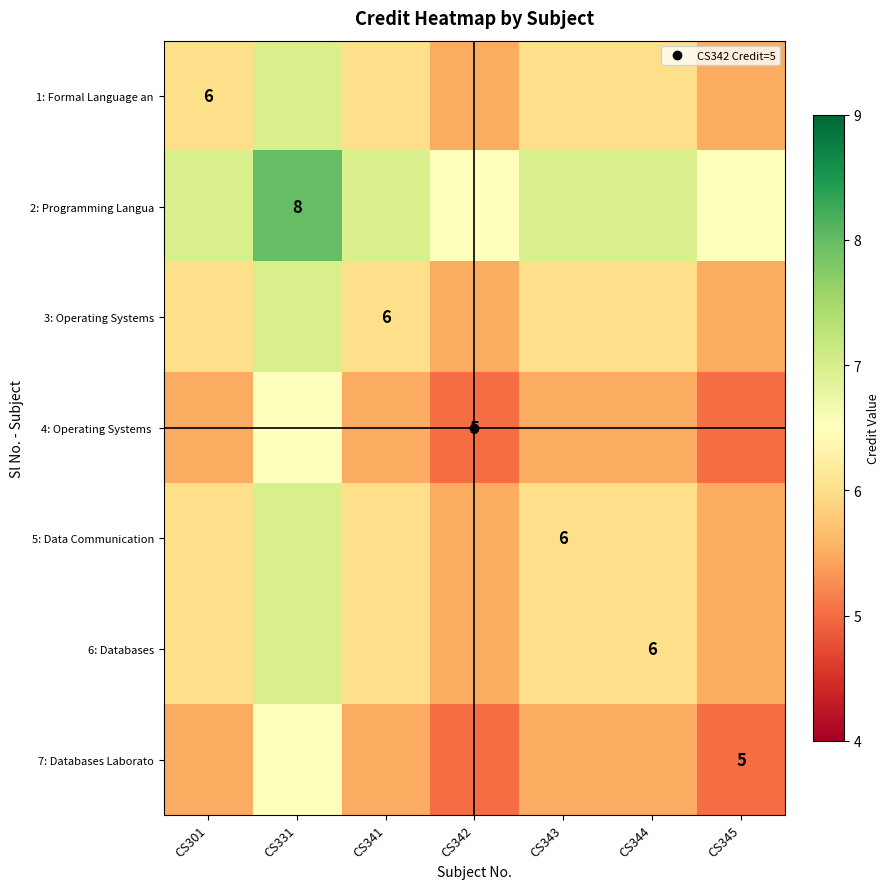

How many values in the 2: Programming Langua series are below 7?

2